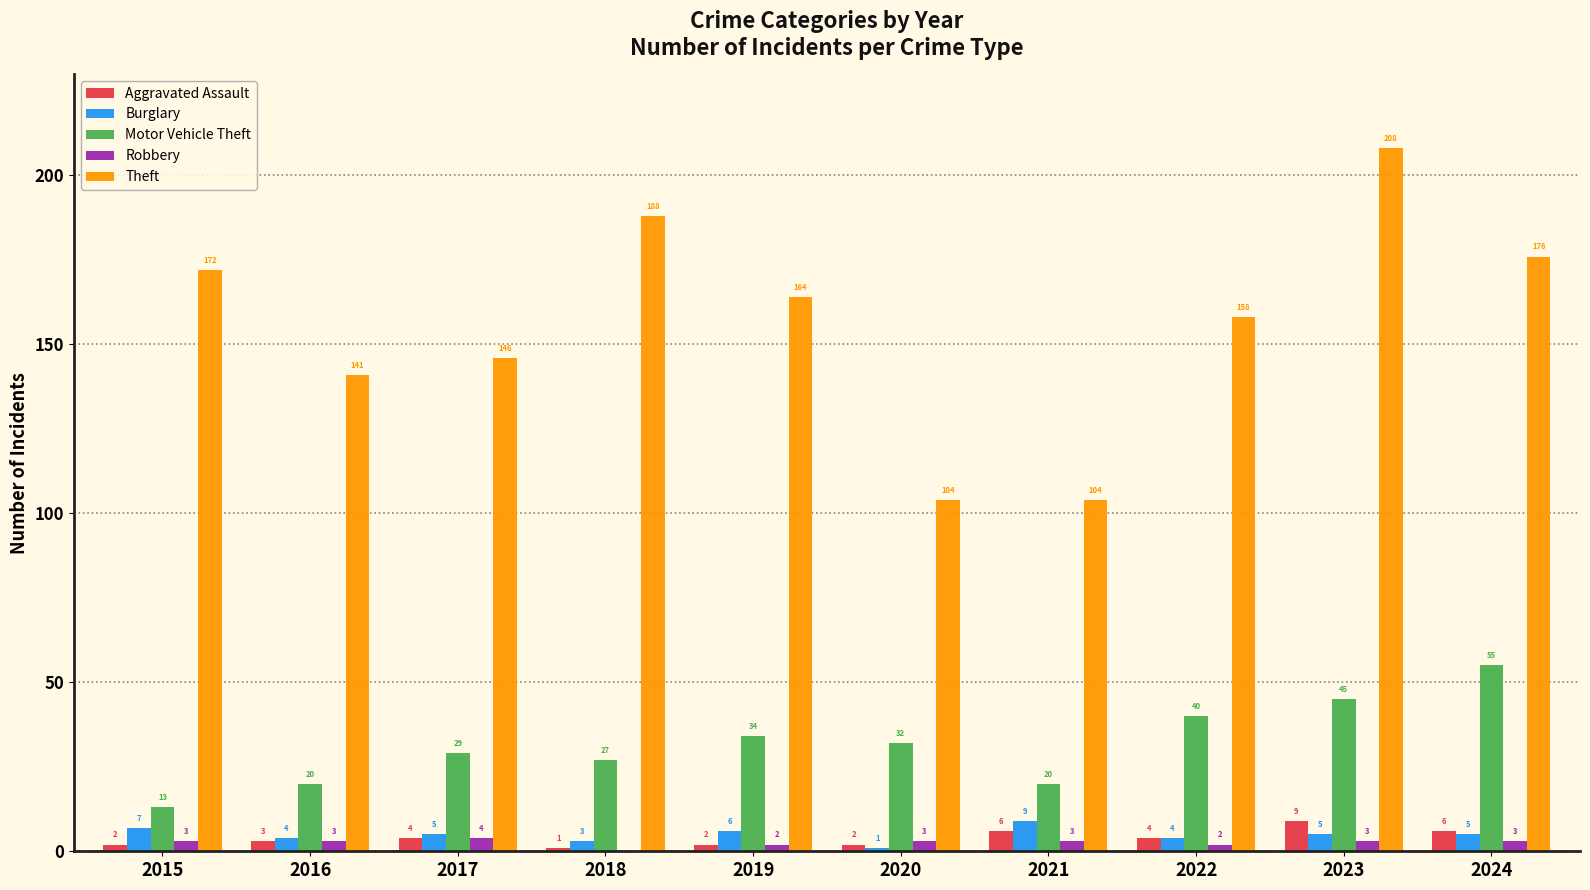

Reading left to right, transcribe all the data shown in this chart.

Aggravated Assault: 2	3	4	1	2	2	6	4	9	6
Burglary: 7	4	5	3	6	1	9	4	5	5
Motor Vehicle Theft: 13	20	29	27	34	32	20	40	45	55
Robbery: 3	3	4	0	2	3	3	2	3	3
Theft: 172	141	146	188	164	104	104	158	208	176